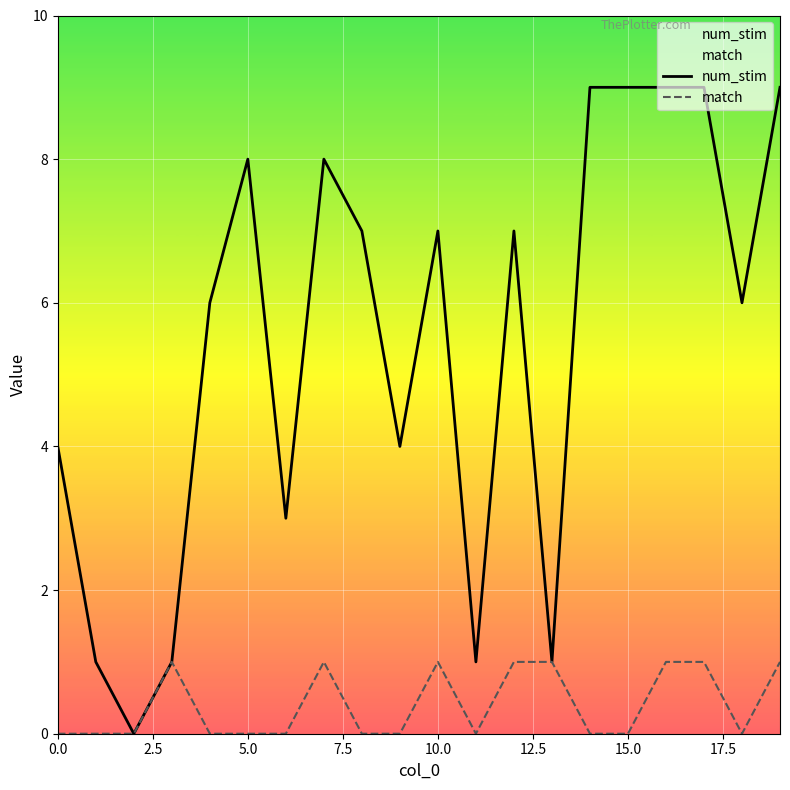

How many values in num_stim are above zero?

19